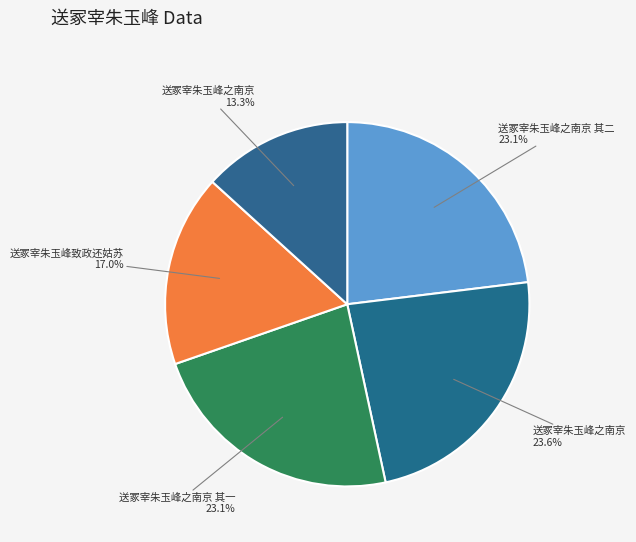

Is there a majority slice in this chart?

No